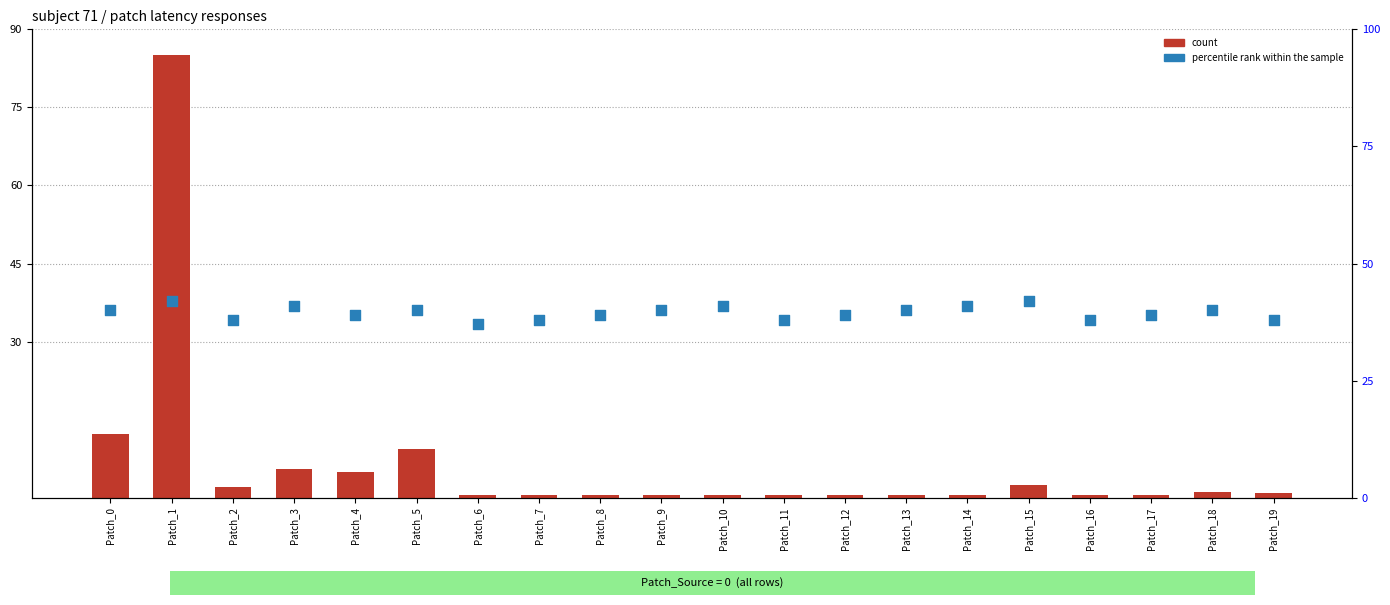

Which series has the largest total across all categories?

percentile rank within the sample